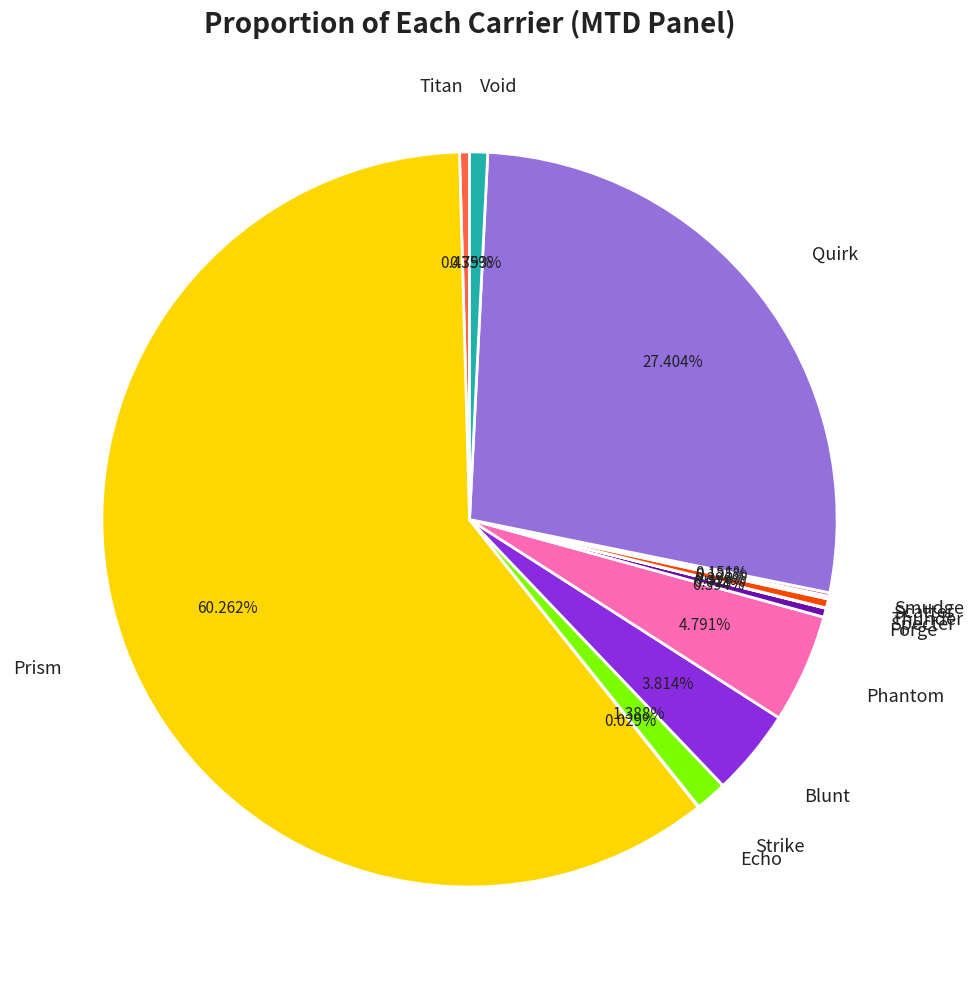

Which slice represents more than half of the pie?

Prism